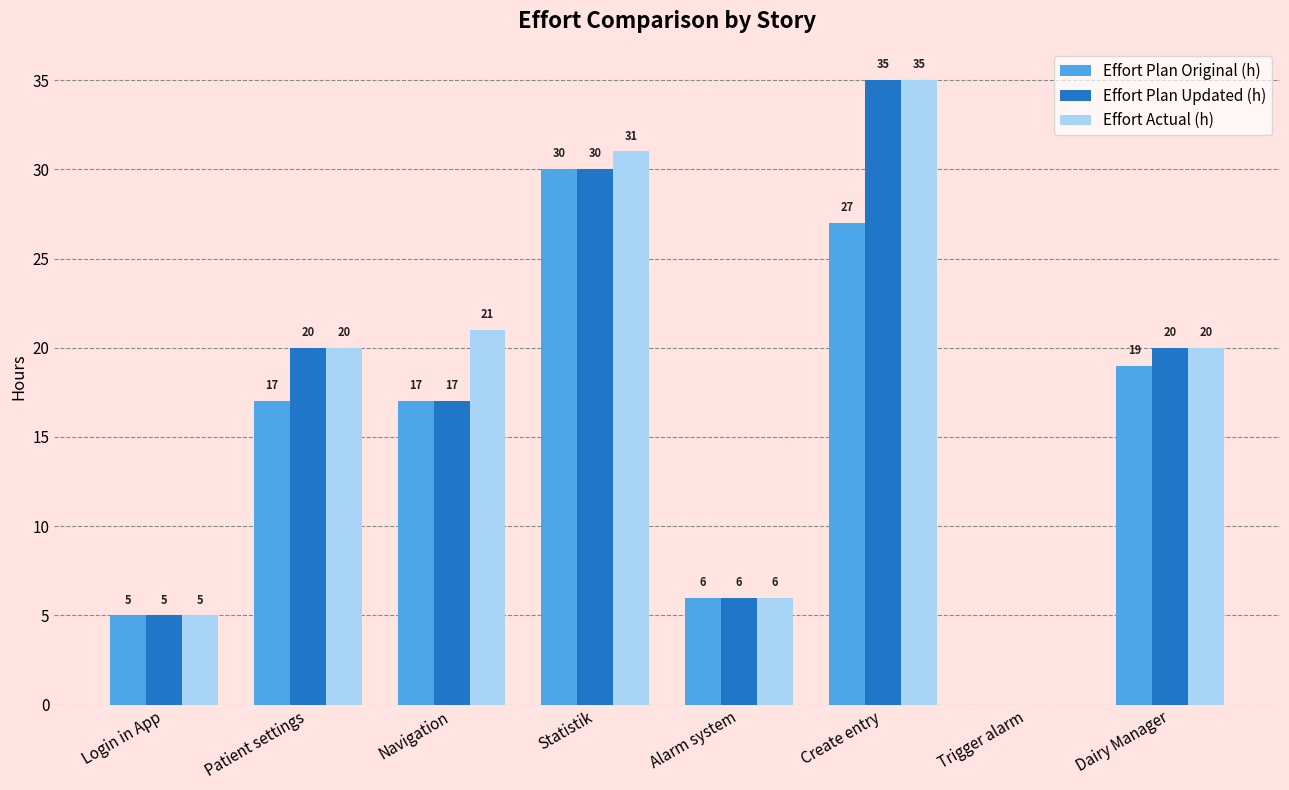

Which label corresponds to the largest value in the chart?

Create entry